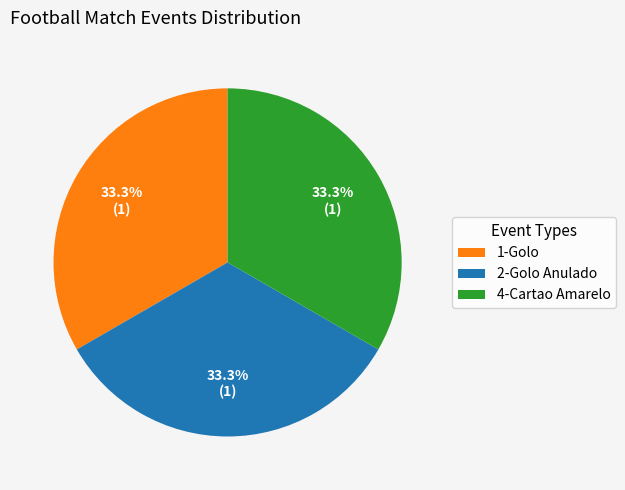

How many slices are in this pie chart?

3